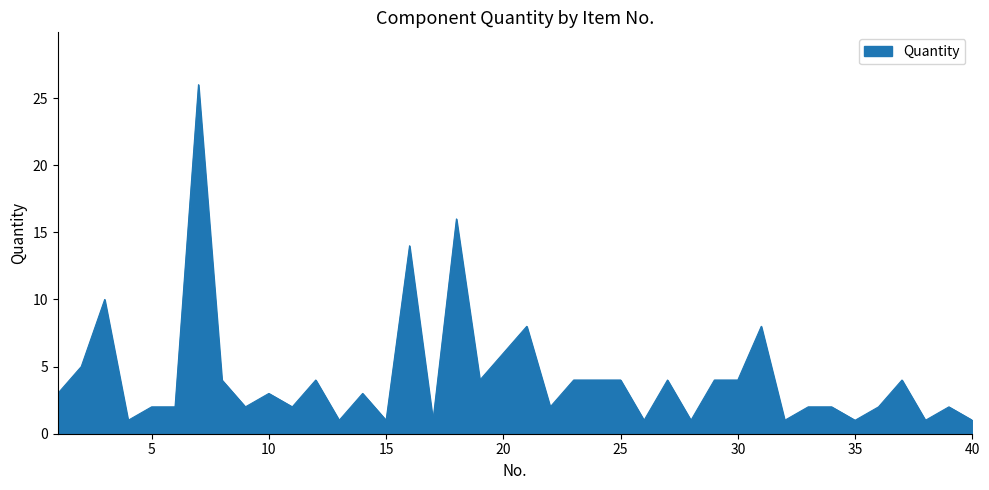

What is the greatest value displayed?

26